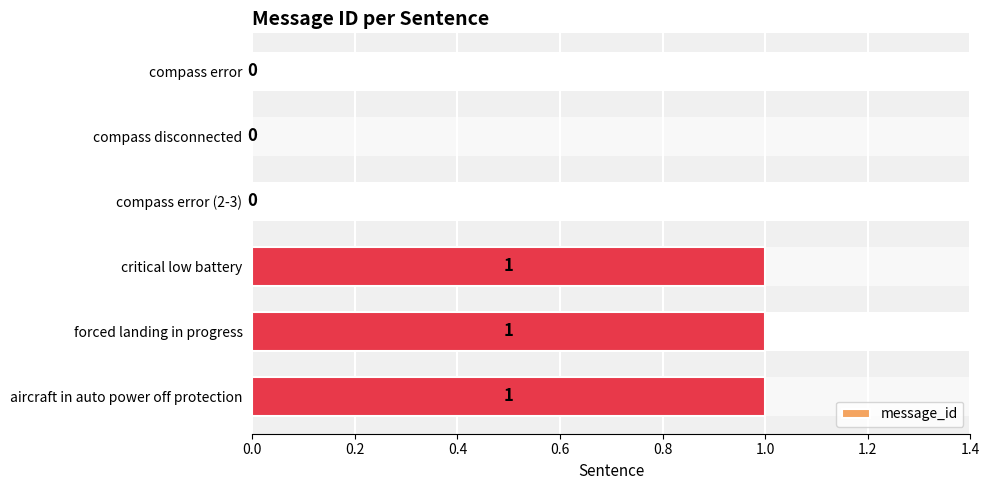

Is it true that the value at forced landing in progress is 2?

False